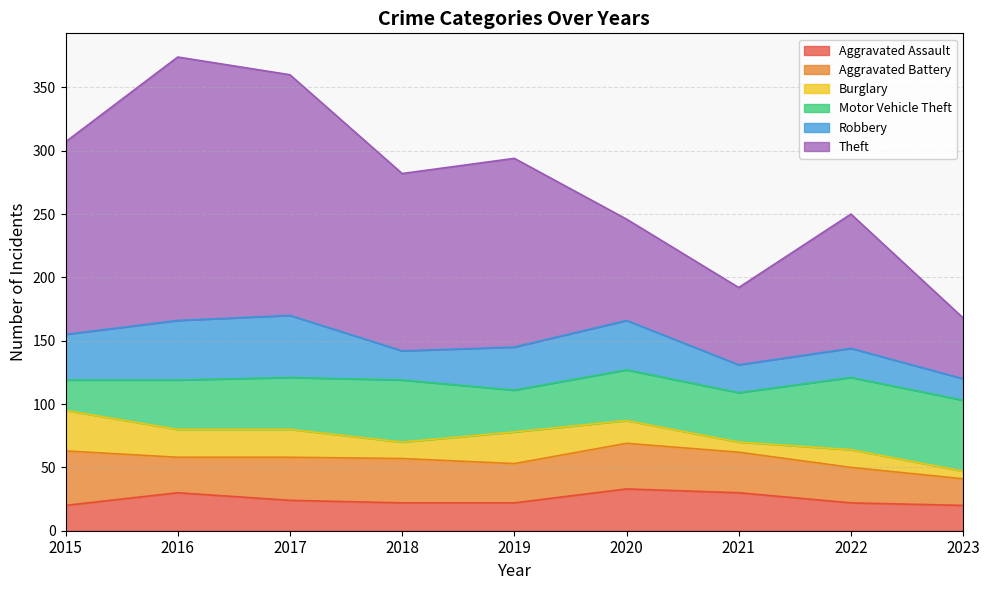

At how many categories does at least one series exceed 175?

2